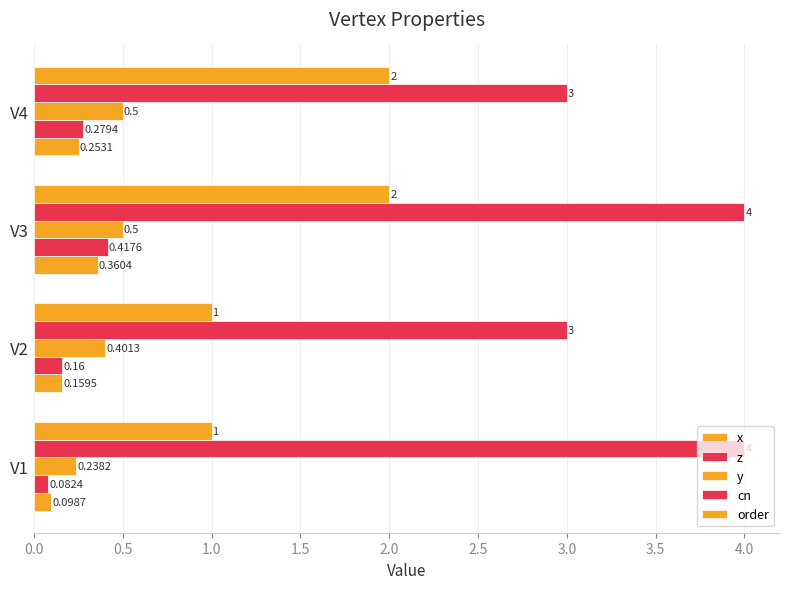

How many series are shown in this chart?

5